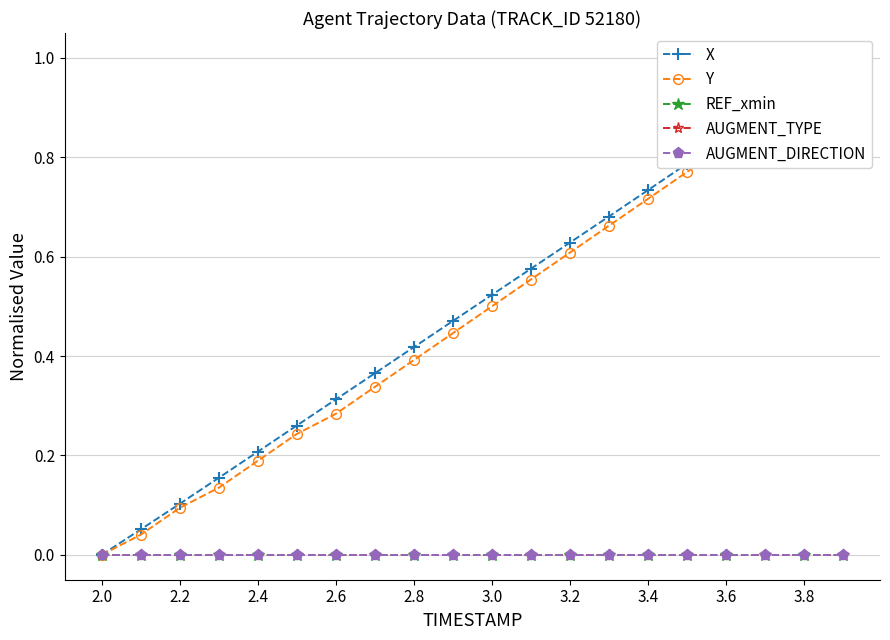

Count the number of data series in this chart.

5